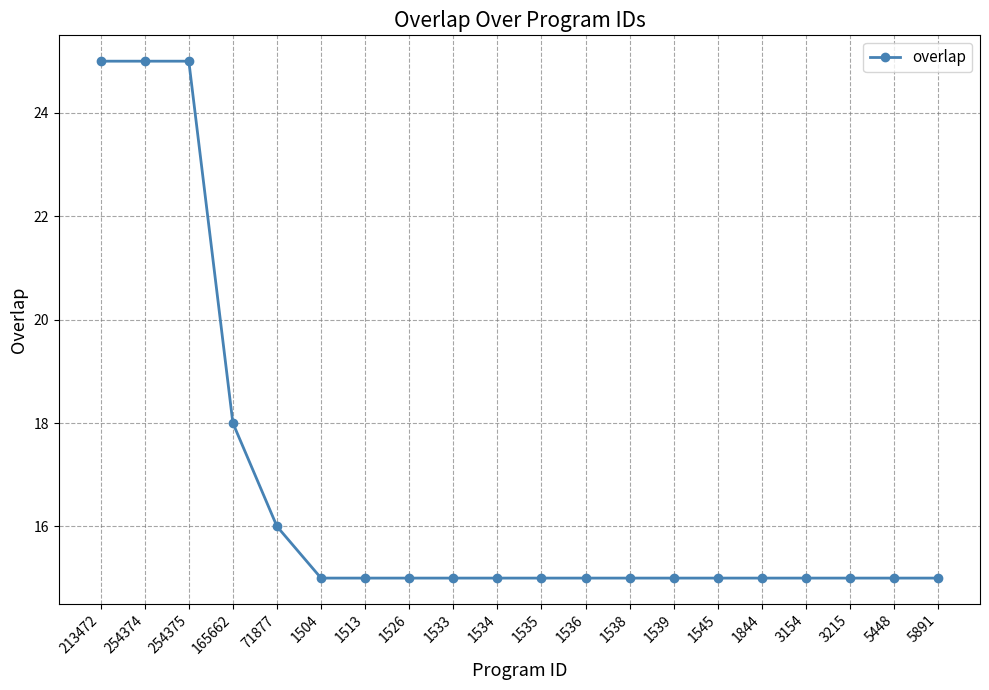

What is the minimum value shown in the chart?

15